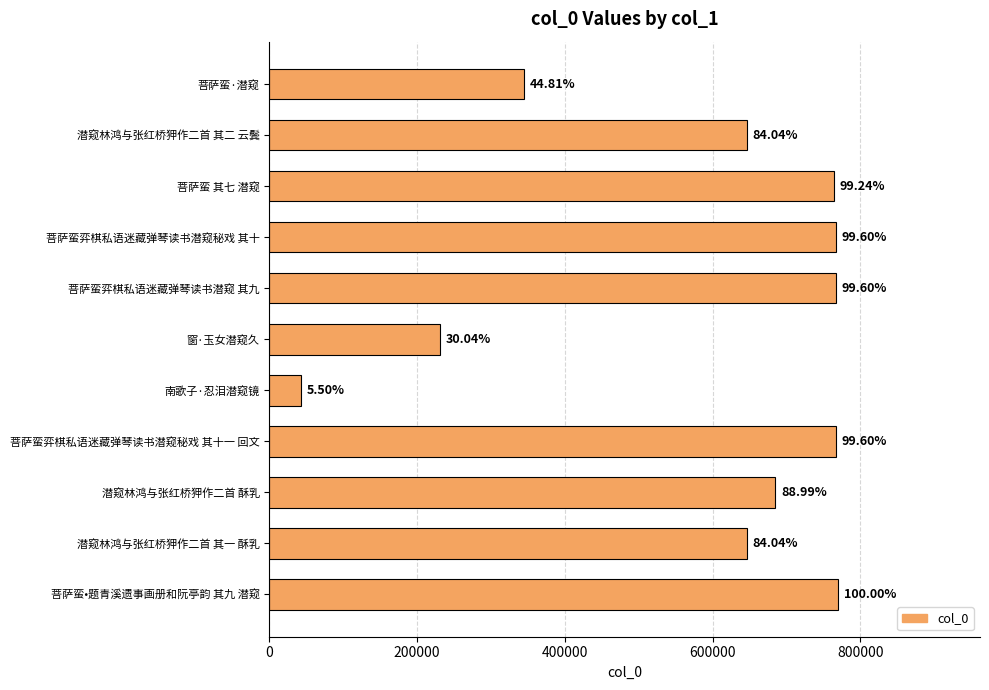

Are the bars horizontal?

Yes